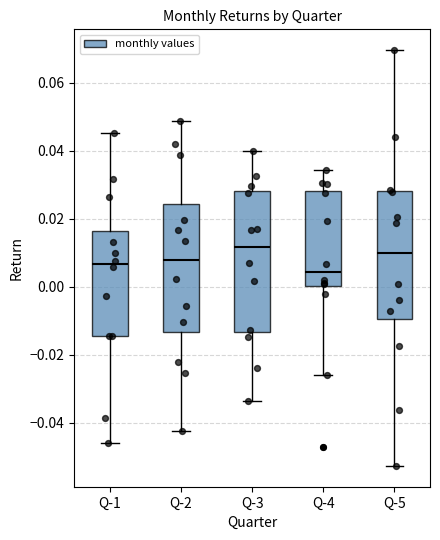

Reading left to right, read every box against the y-axis: the position of its median line, the range the box covers, and the ends of its whiskers. The values are not printed on the chart, so give them approximately, as read against the axis.

Q-1: median 0.006, box -0.014 to 0.016, whiskers -0.046 to 0.046
Q-2: median 0.008, box -0.014 to 0.024, whiskers -0.042 to 0.048
Q-3: median 0.012, box -0.014 to 0.028, whiskers -0.034 to 0.040
Q-4: median 0.004, box 0.000 to 0.028, whiskers -0.026 to 0.034
Q-5: median 0.010, box -0.010 to 0.028, whiskers -0.052 to 0.070